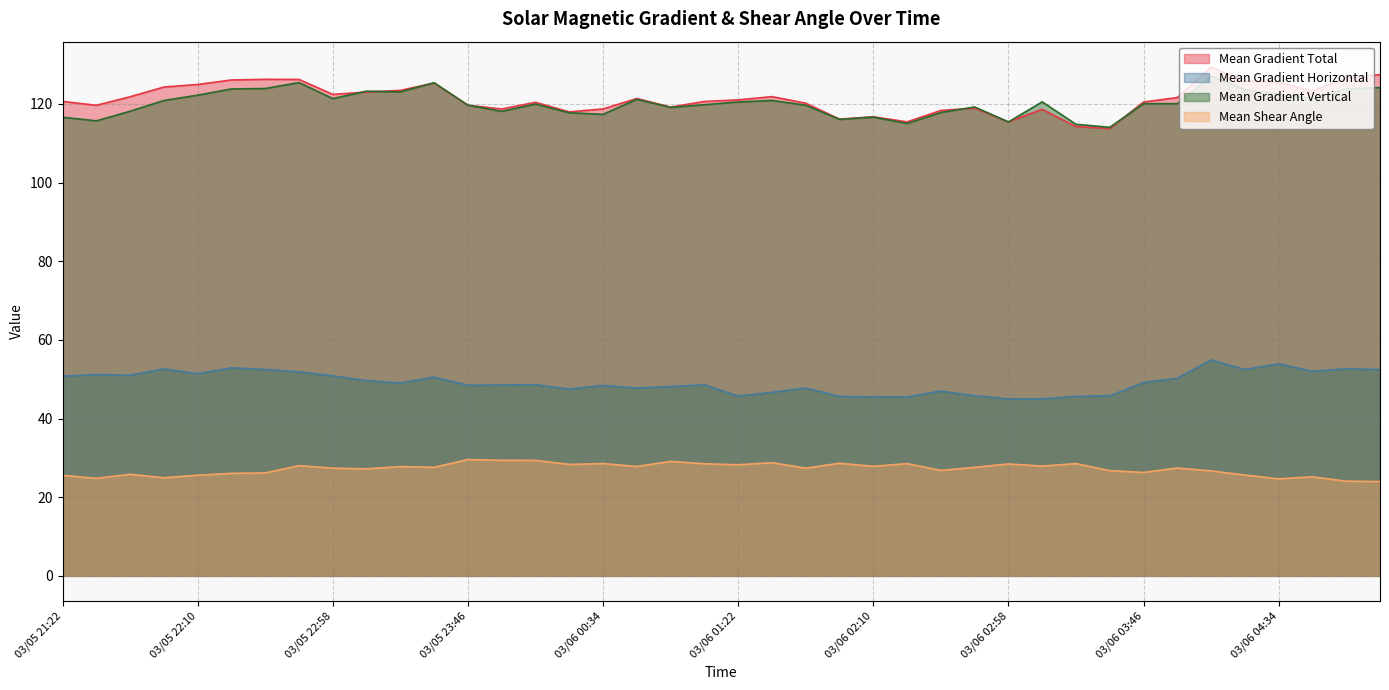

How many series are shown in this chart?

4